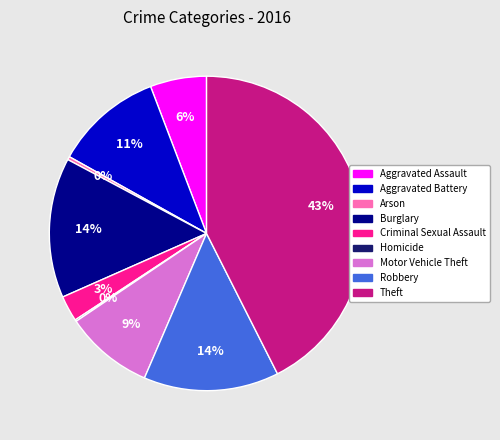

What percentage is the Motor Vehicle Theft slice, to the nearest percent?

9%